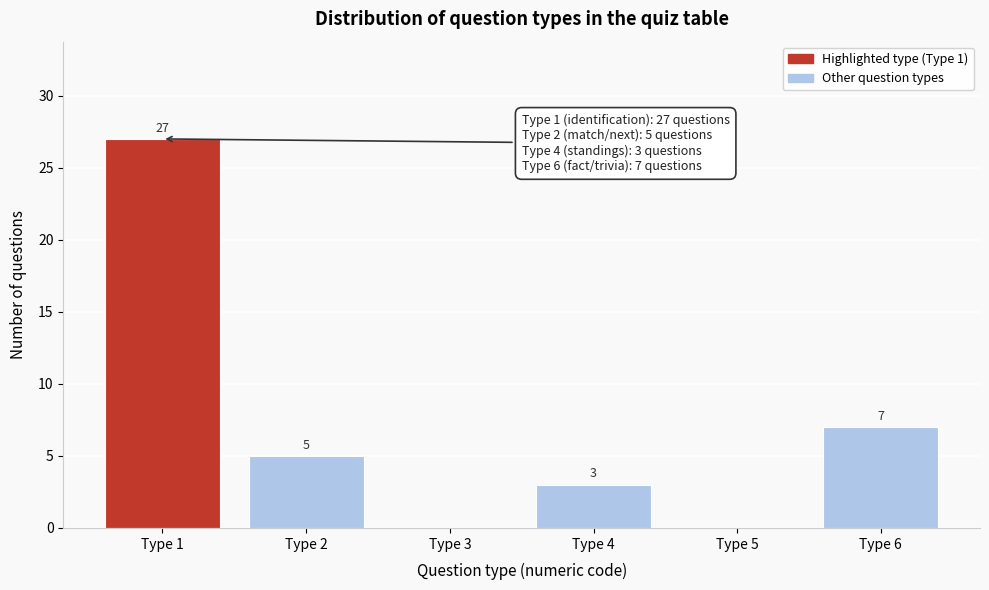

Reading right to left, list all the values displayed in this chart.

Type 6=7	Type 5=0	Type 4=3	Type 3=0	Type 2=5	Type 1=27